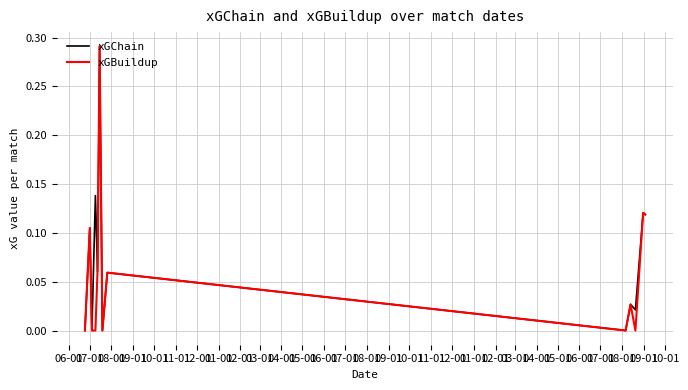

How many series are shown in this chart?

2